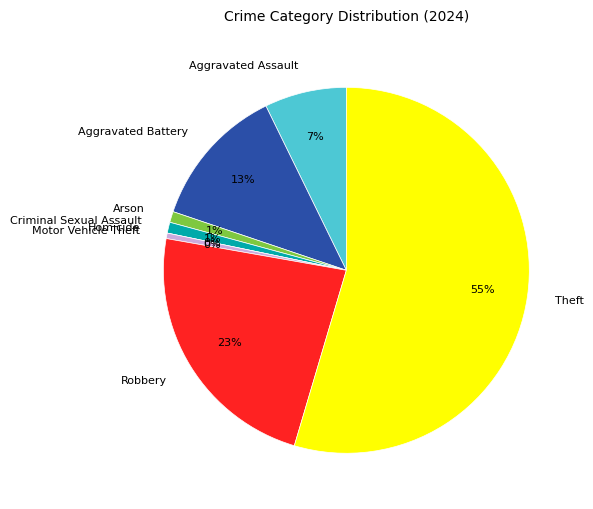

What percentage is the Aggravated Battery slice, to the nearest percent?

13%